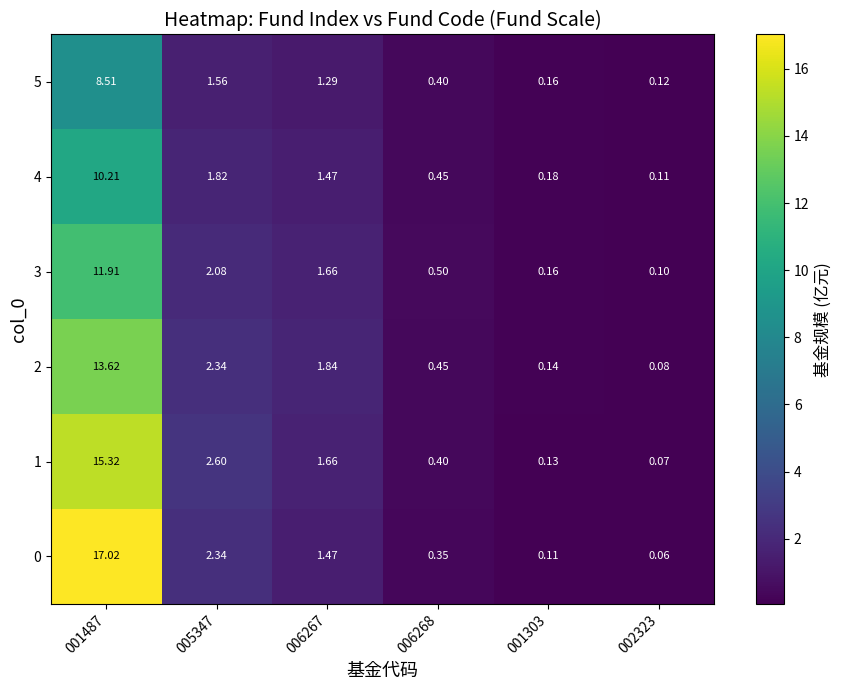

Which category has the lowest value across all series?

002323